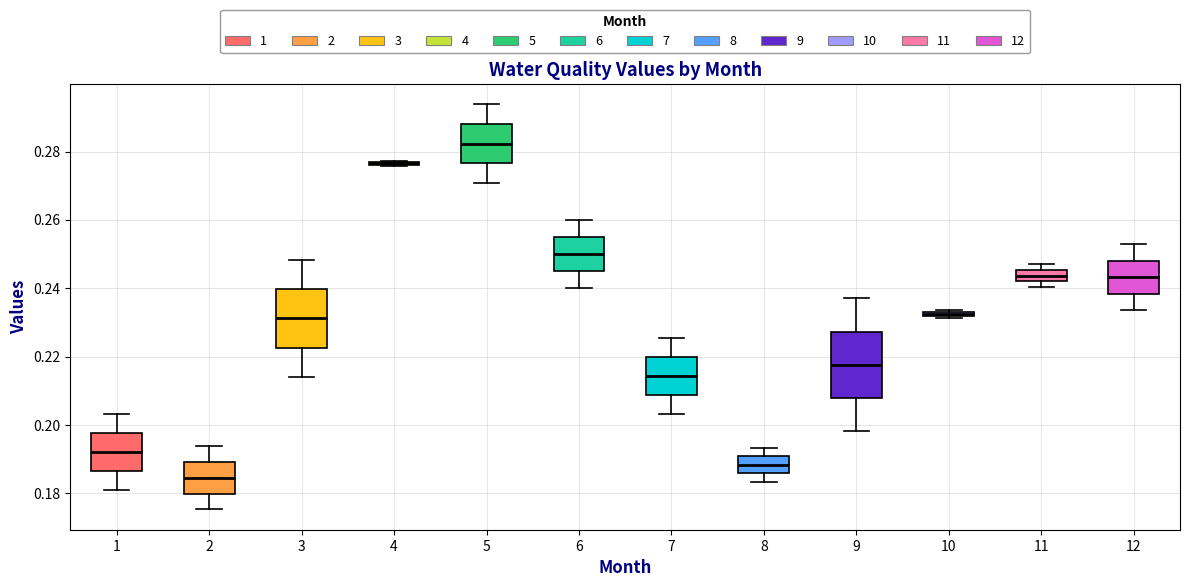

Which box is the tallest, from its lower edge to its upper edge?

9